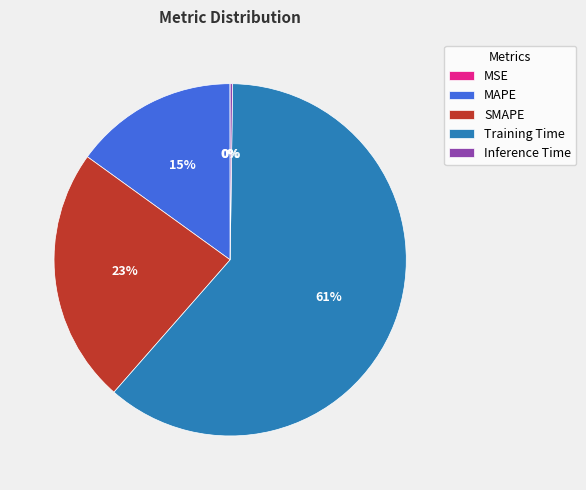

The MAPE slice represents 15% of the pie. True or false?

True